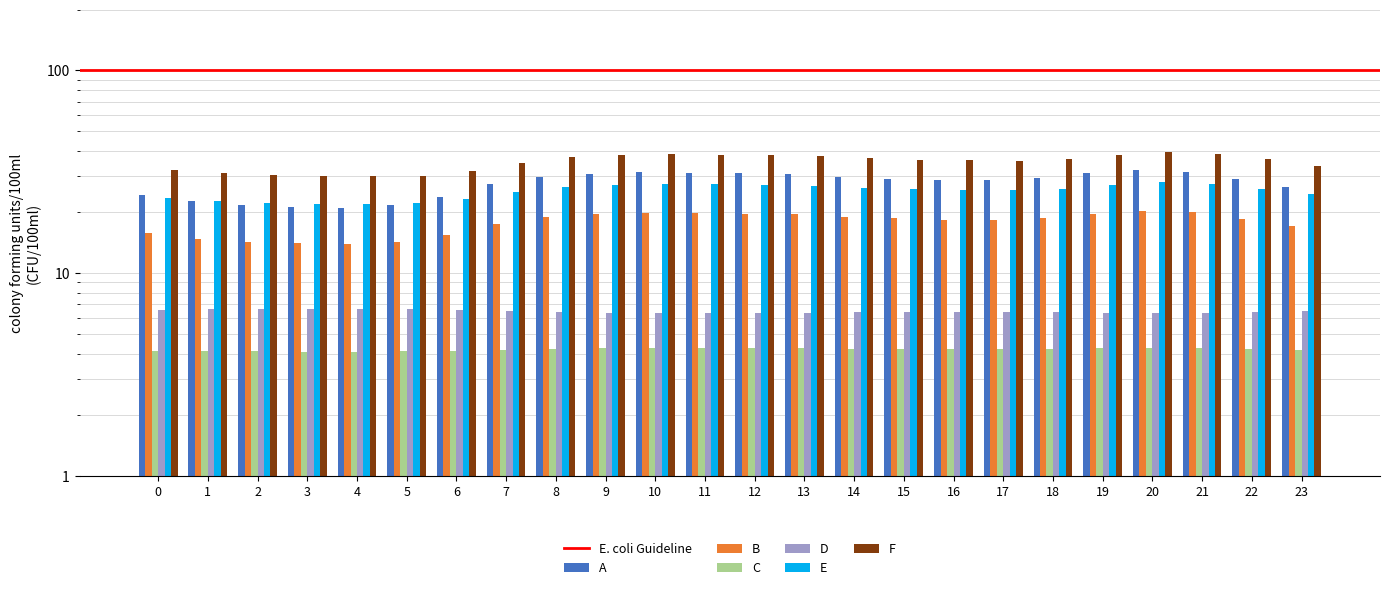

The value of B at 18 is 18.6. True or false?

True